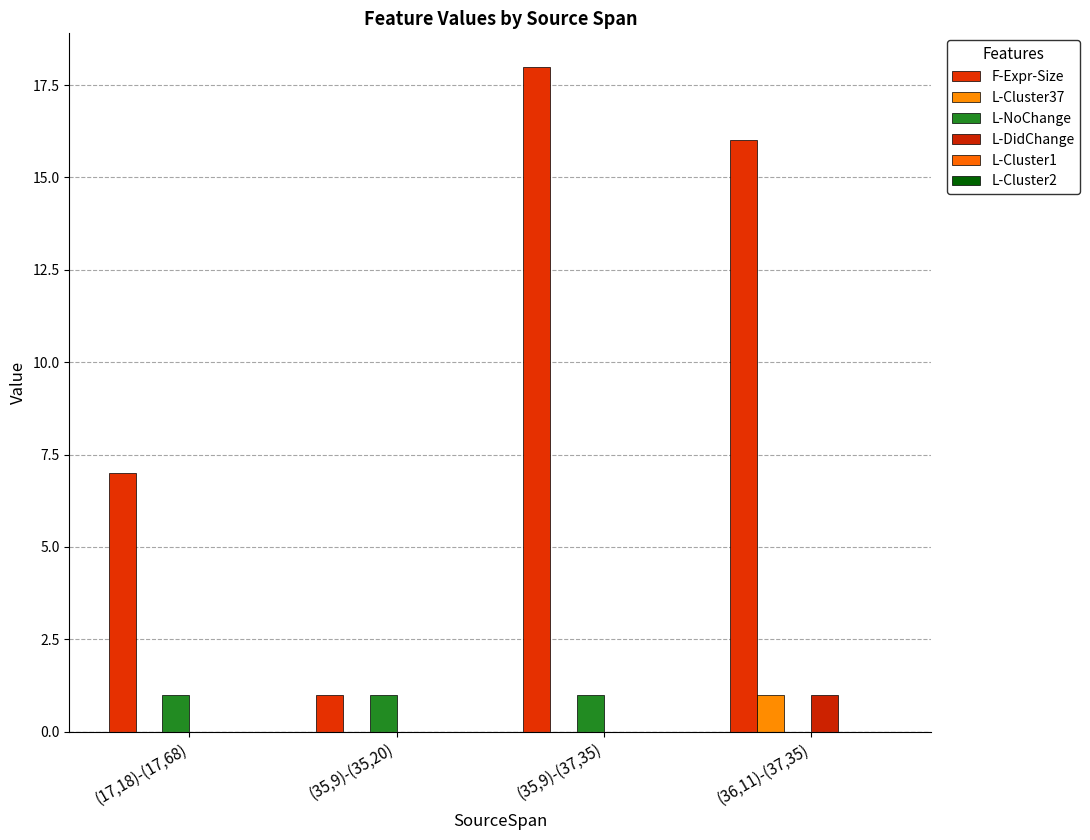

The L-NoChange series shows 1 at (35,9)-(37,35). True or false?

True